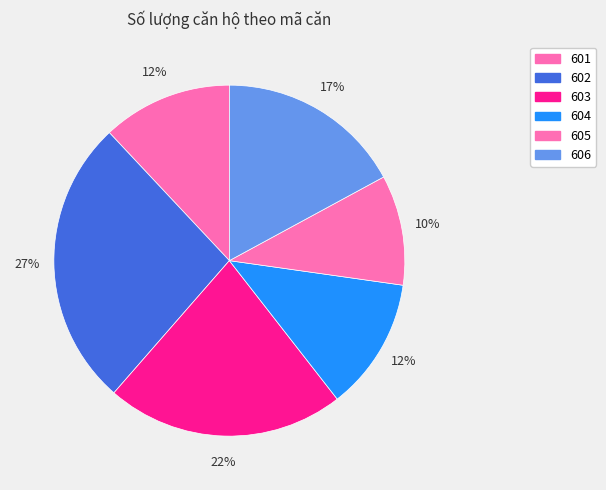

True or false: 605 accounts for 1% of the total.

False